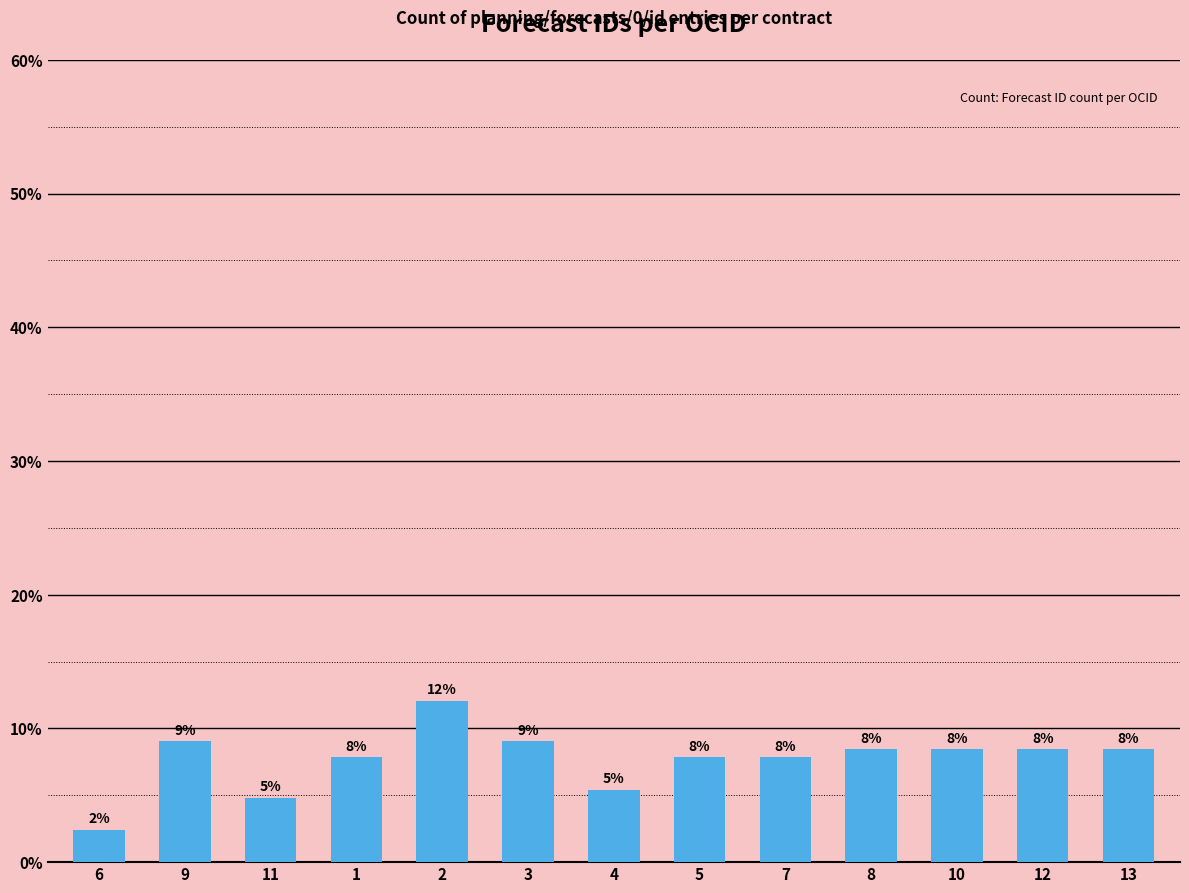

Is it true that the value at 12 is 11.3?

False